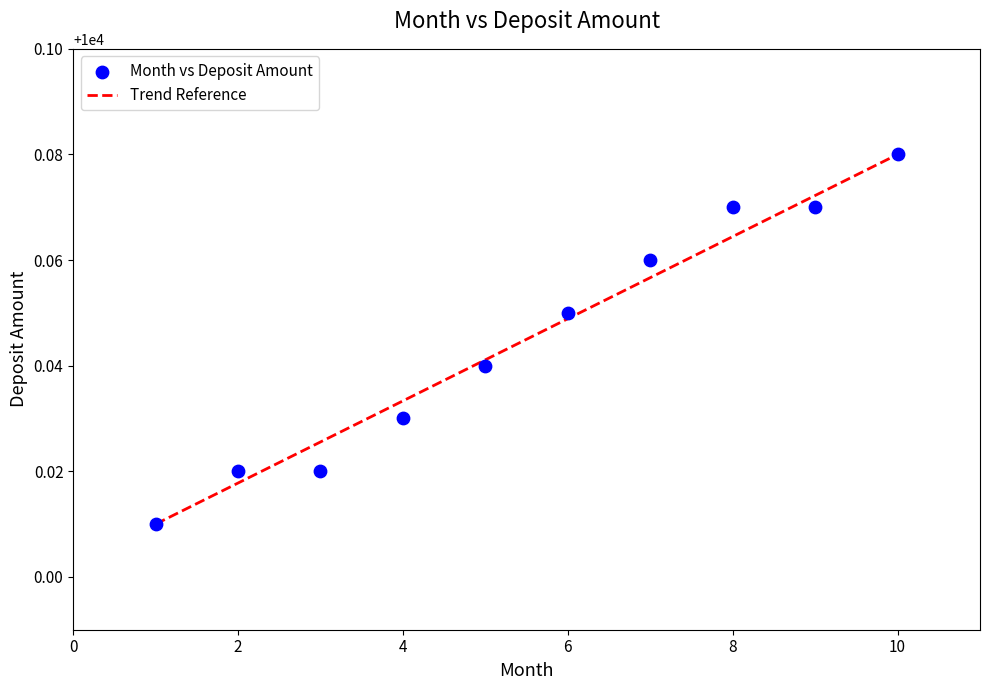

What is the range of X values (max minus min)?

9.0